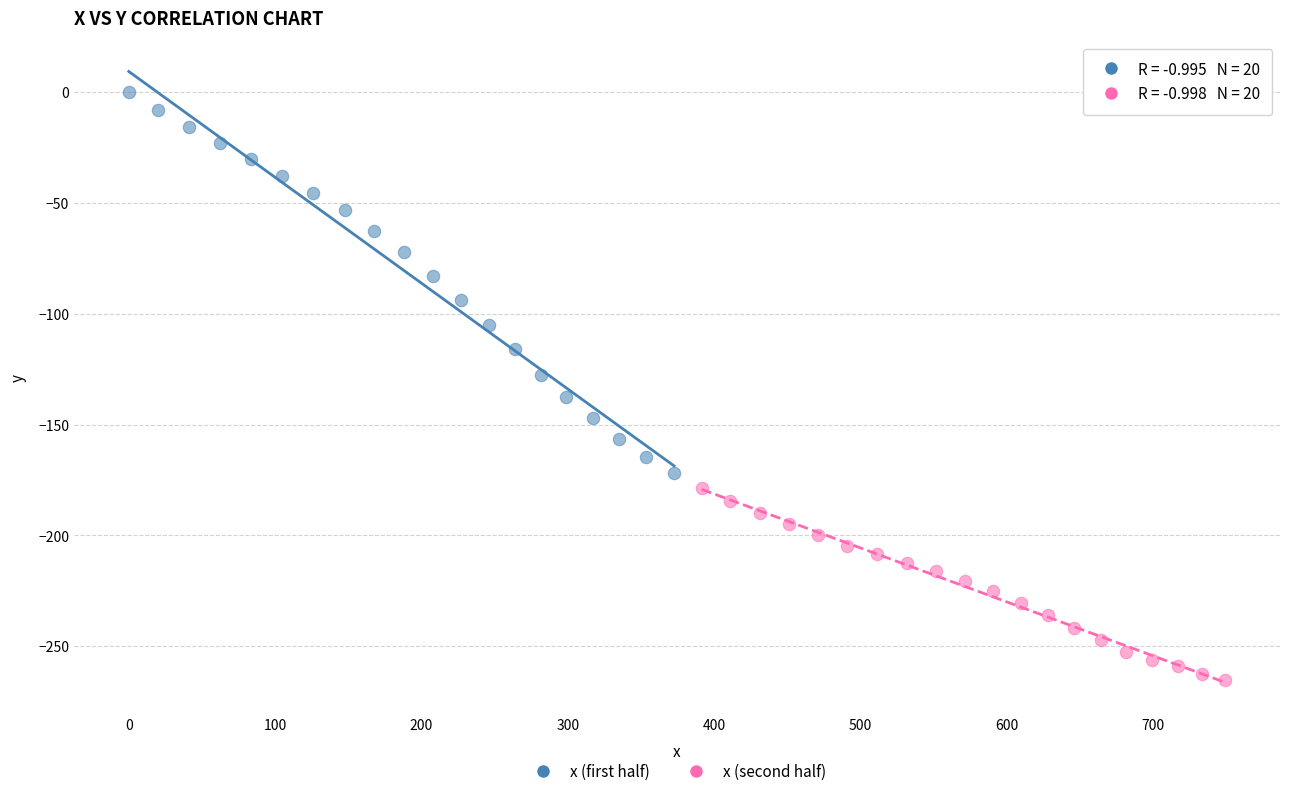

Which series has the widest spread of Y values?

x (first half)